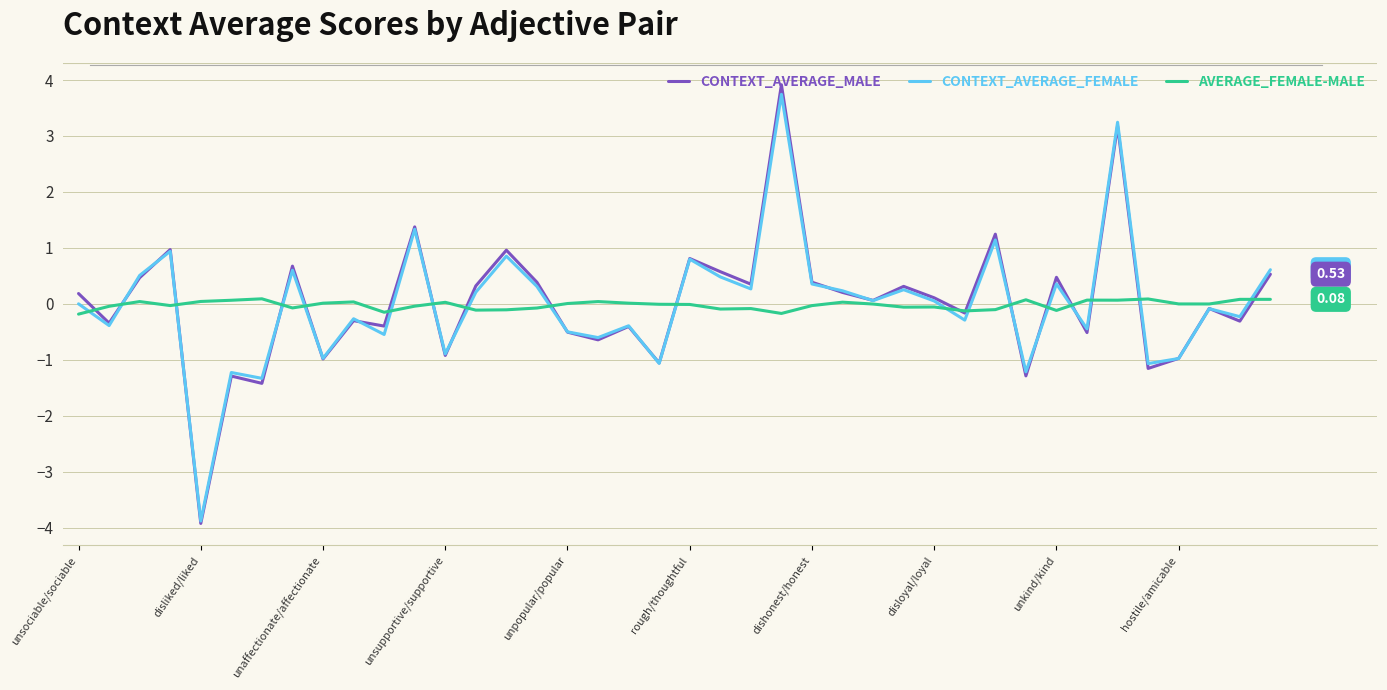

Is this an area chart (filled region under the line)?

No